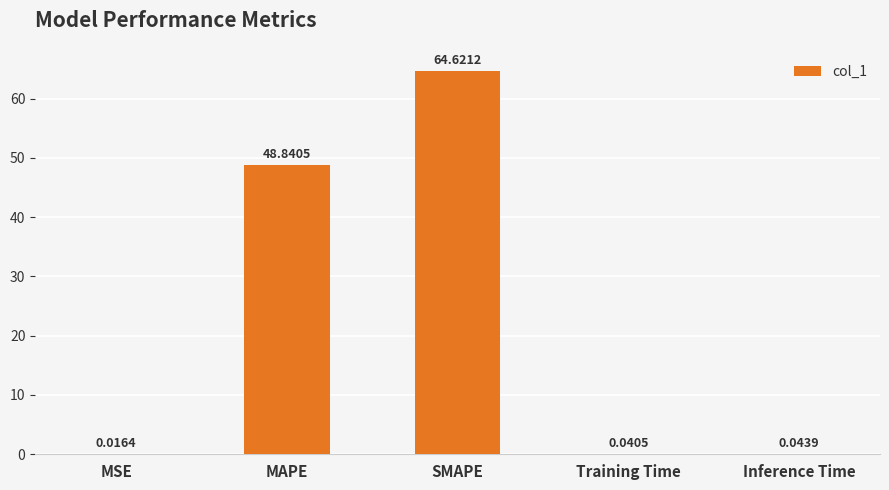

How many categories are shown in the chart?

5